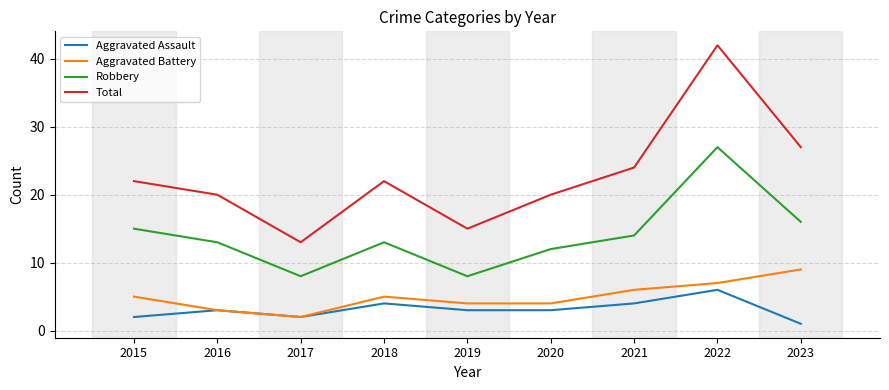

Reading left to right, what are all the values shown in this chart?

Aggravated Assault: 2015=2	2016=3	2017=2	2018=4	2019=3	2020=3	2021=4	2022=6	2023=1
Aggravated Battery: 2015=5	2016=3	2017=2	2018=5	2019=4	2020=4	2021=6	2022=7	2023=9
Robbery: 2015=15	2016=13	2017=8	2018=13	2019=8	2020=12	2021=14	2022=27	2023=16
Total: 2015=22	2016=20	2017=13	2018=22	2019=15	2020=20	2021=24	2022=42	2023=27